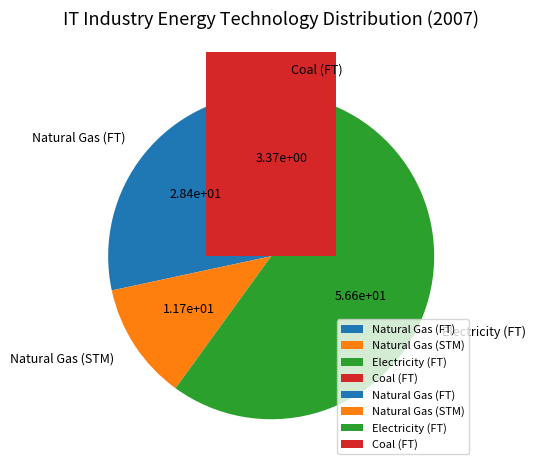

To the nearest percent, what is the difference between the largest and smallest slice percentages?

53%